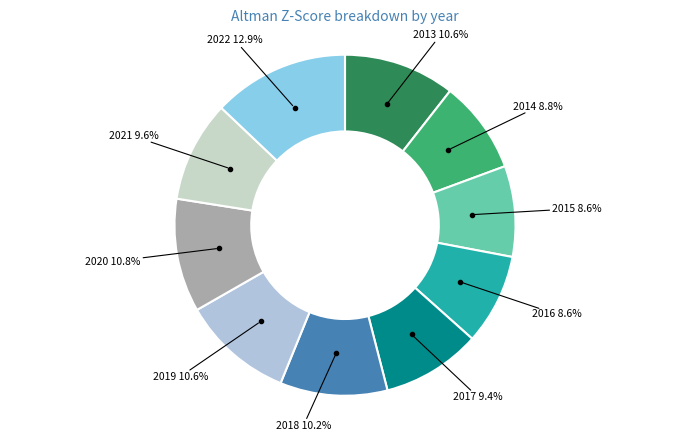

Which category has the biggest portion of the pie?

2022